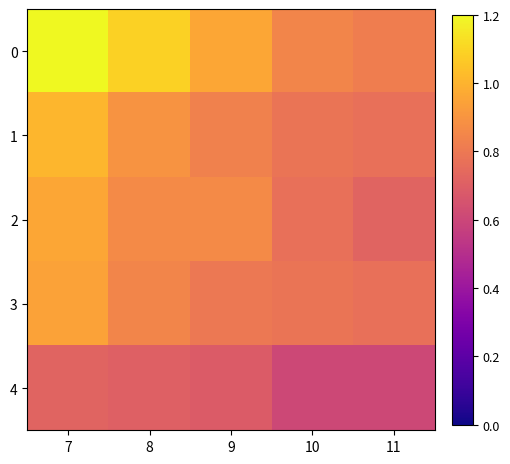

At which category is the sum across all series the highest?

7